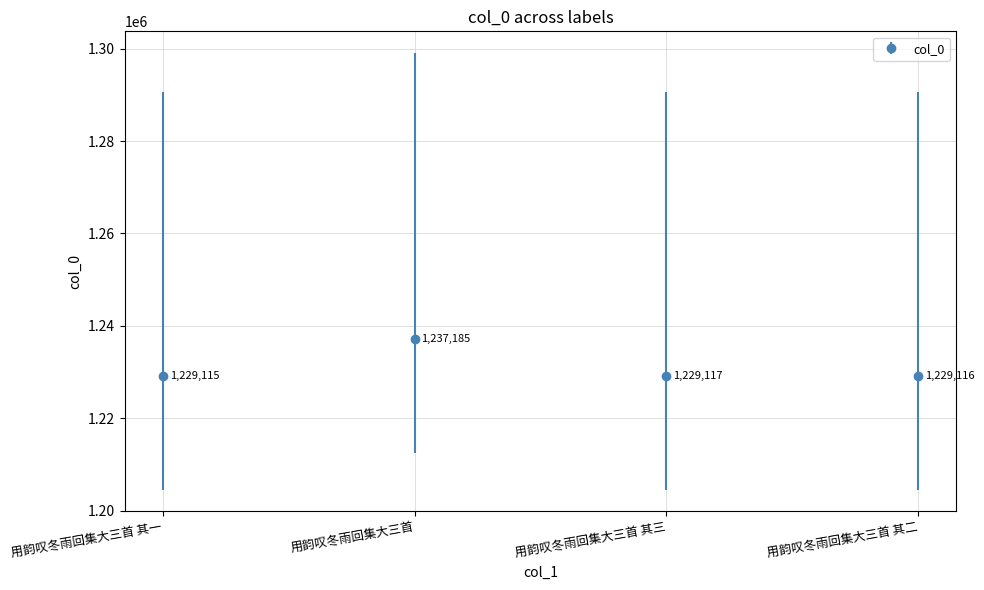

Rank the categories by value from highest to lowest.

用韵叹冬雨回集大三首, 用韵叹冬雨回集大三首 其三, 用韵叹冬雨回集大三首 其二, 用韵叹冬雨回集大三首 其一